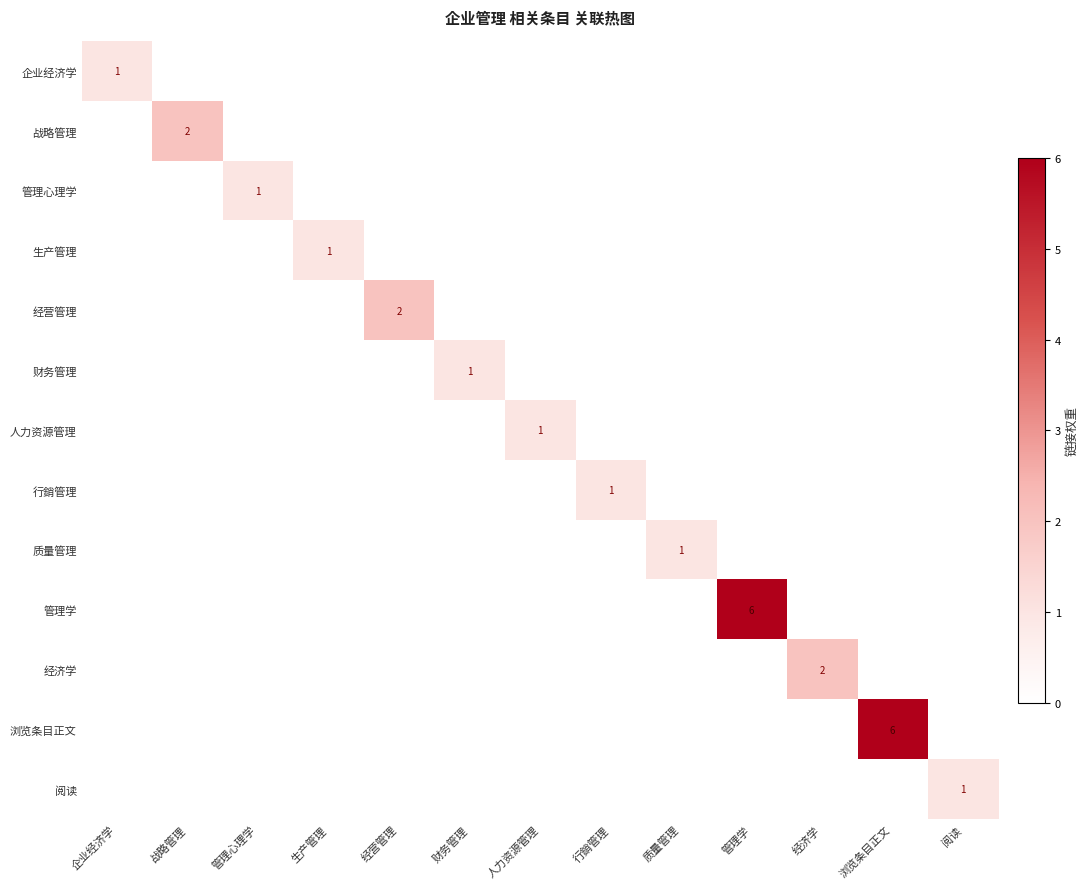

The value of 财务管理 at 管理心理学 is -1. True or false?

False